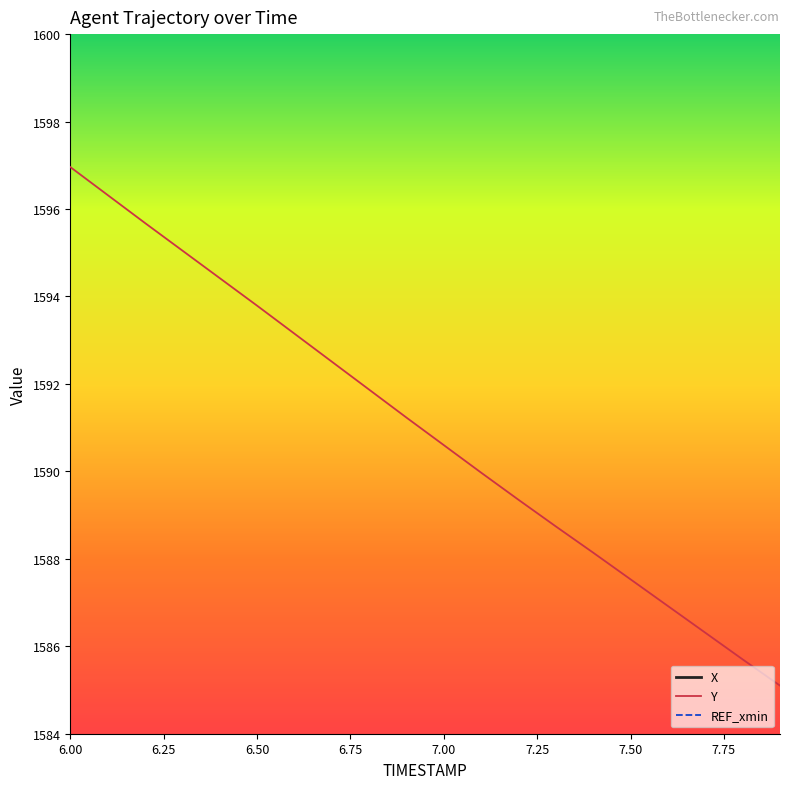

Where does the Y series first go above 1591?

6.00